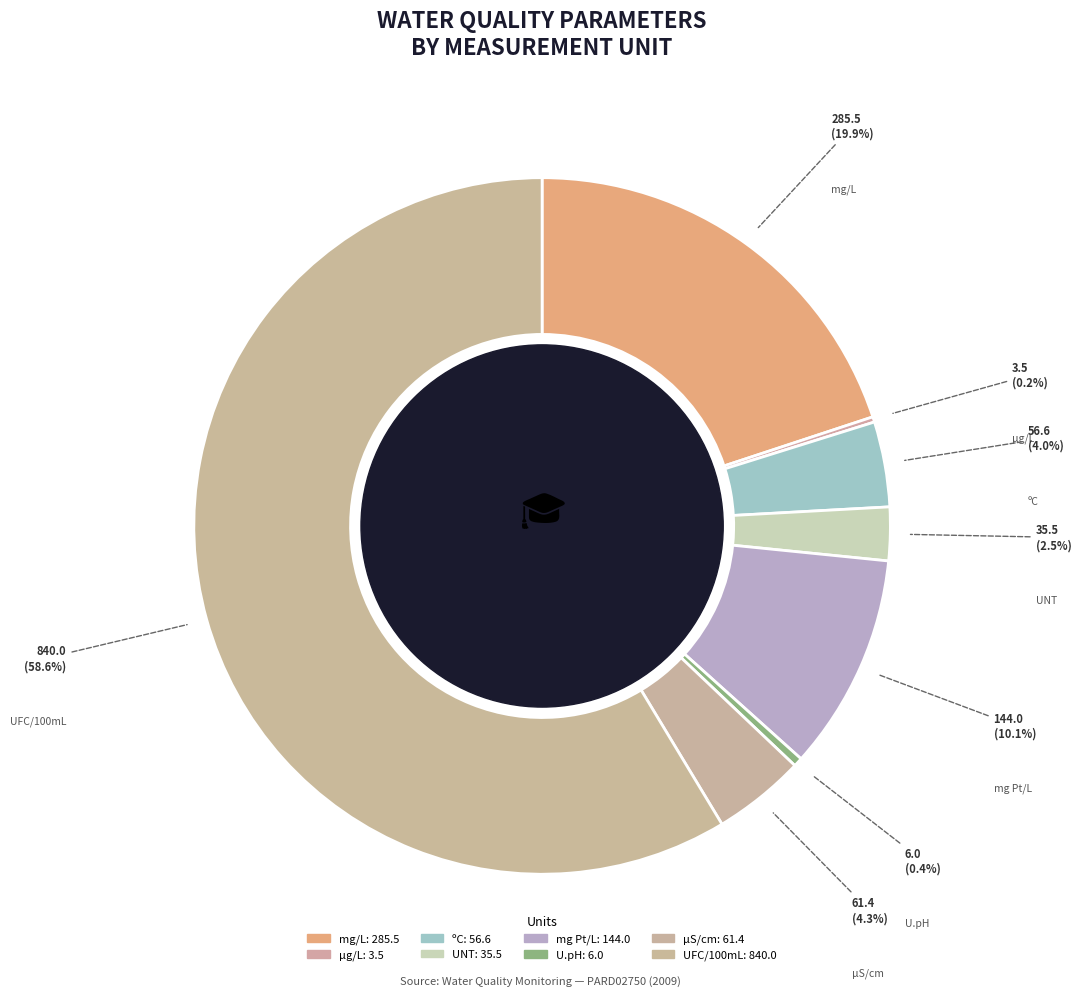

To the nearest percent, what portion does mg Pt/L represent?

10%